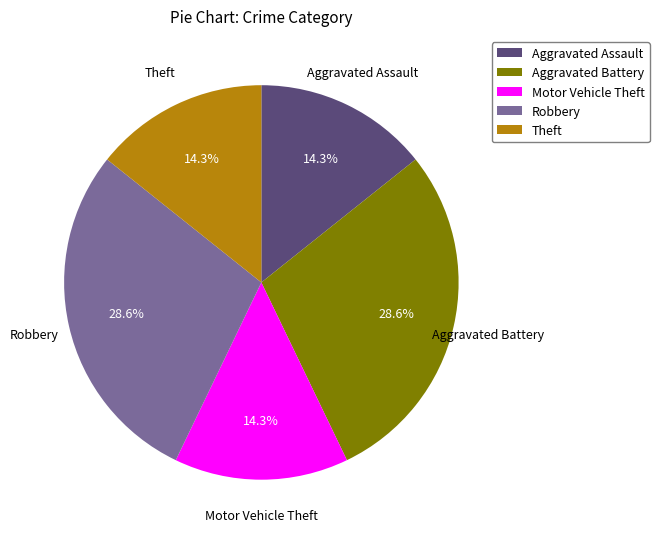

Is it true that Robbery is 29% of the pie?

True